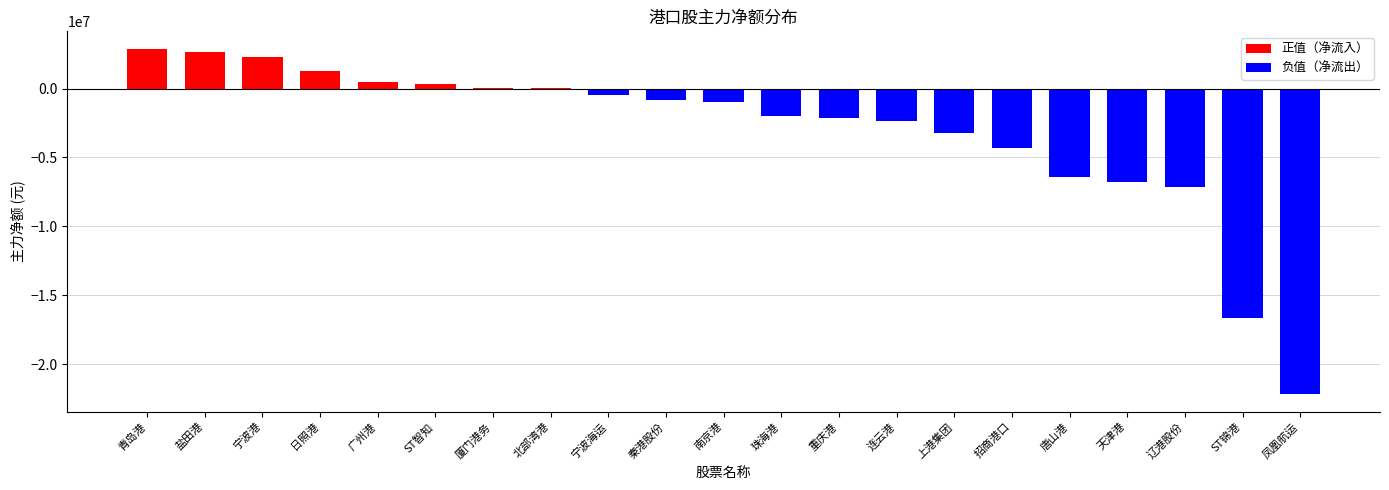

Between 重庆港 and 凤凰航运, which is larger?

重庆港